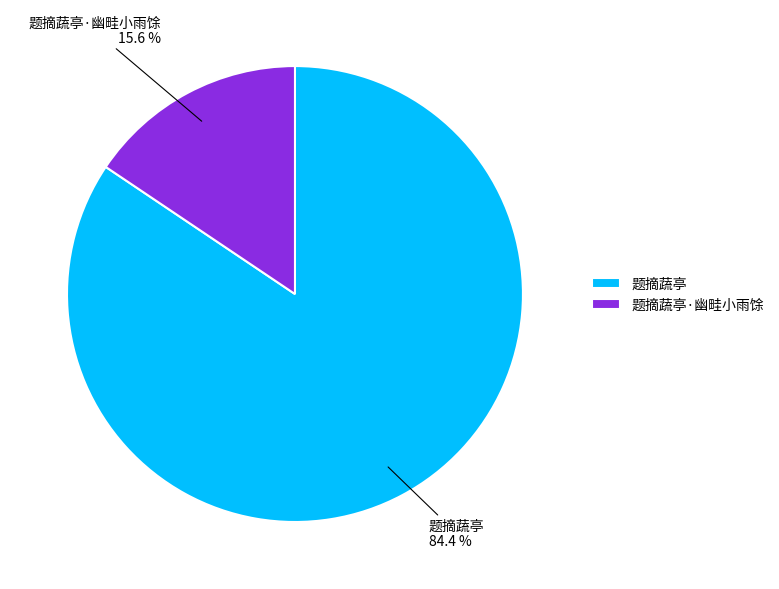

To the nearest percent, what percentage of the pie is 题摘蔬亭?

84%